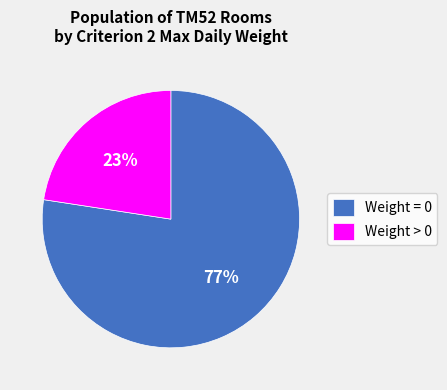

Combined, do Weight > 0 and Weight = 0 account for over 50%?

Yes